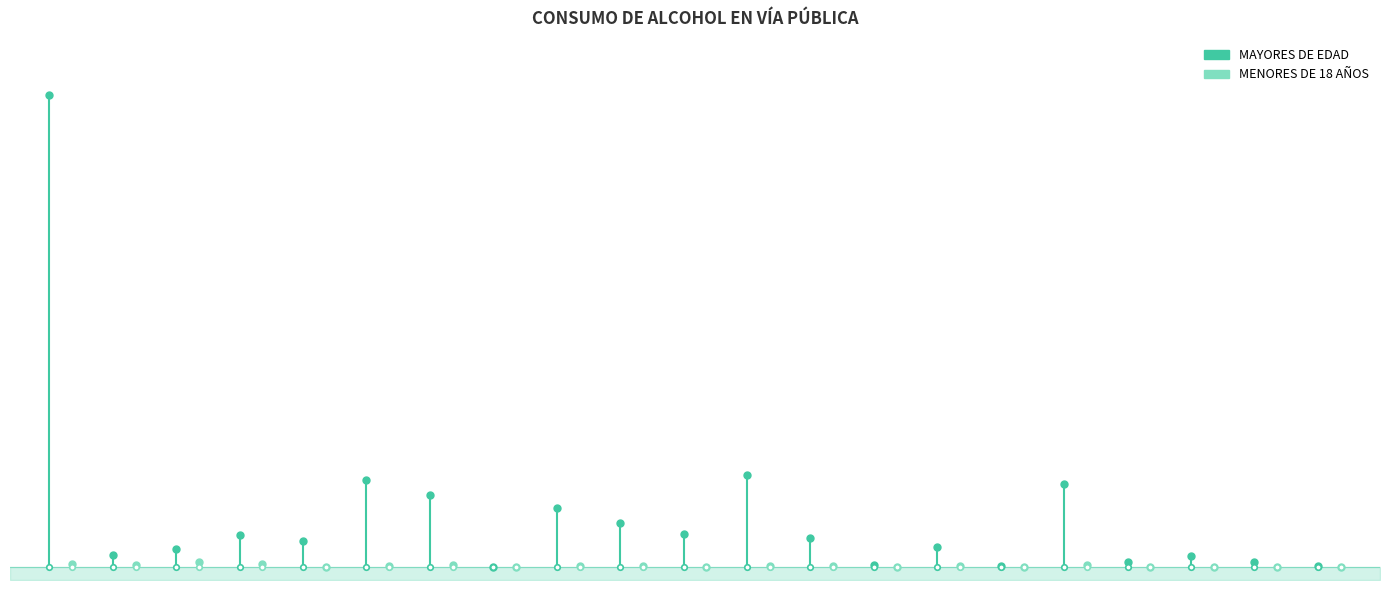

The MENORES DE 18 AÑOS series shows -4 at 0. True or false?

False